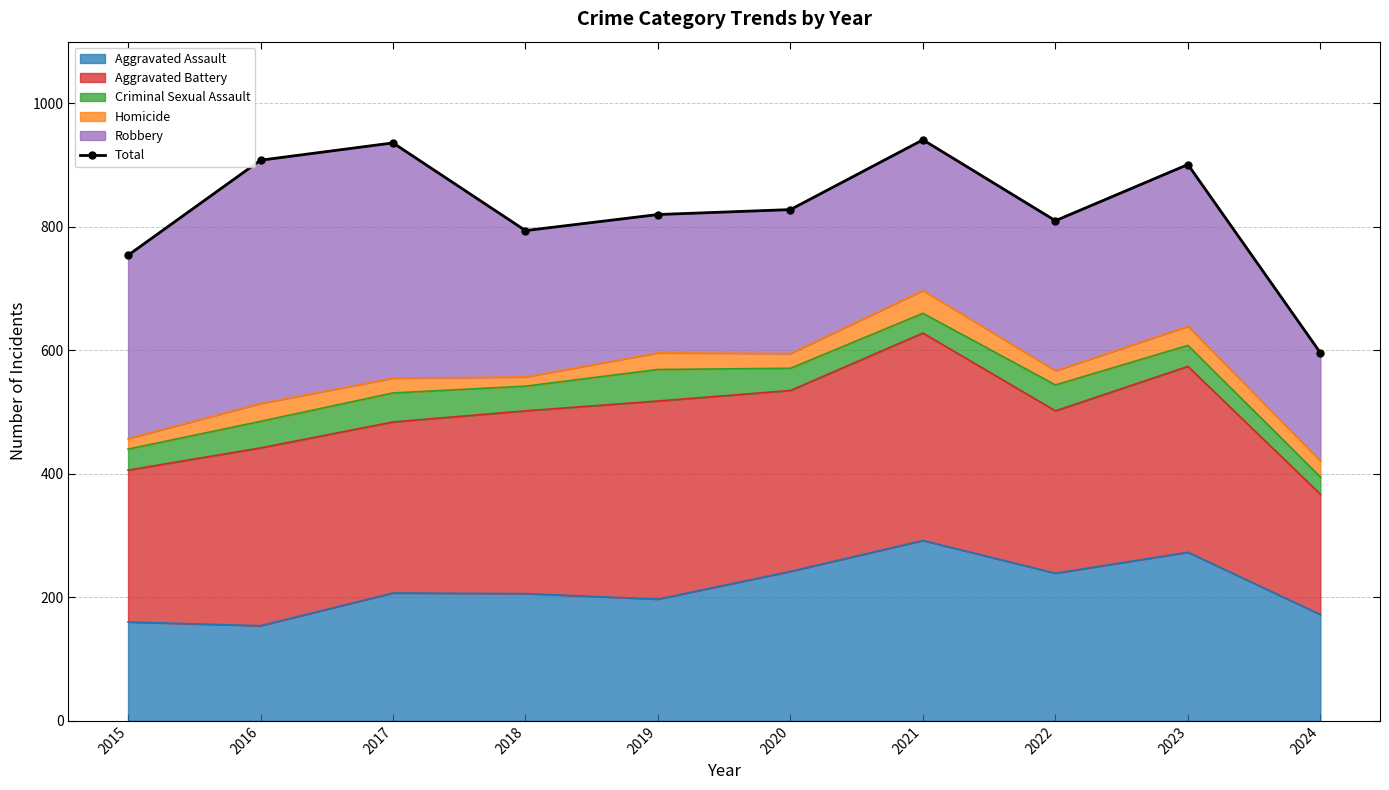

Approximately how many times larger is the value at 2022 compared to 2016?

0.9